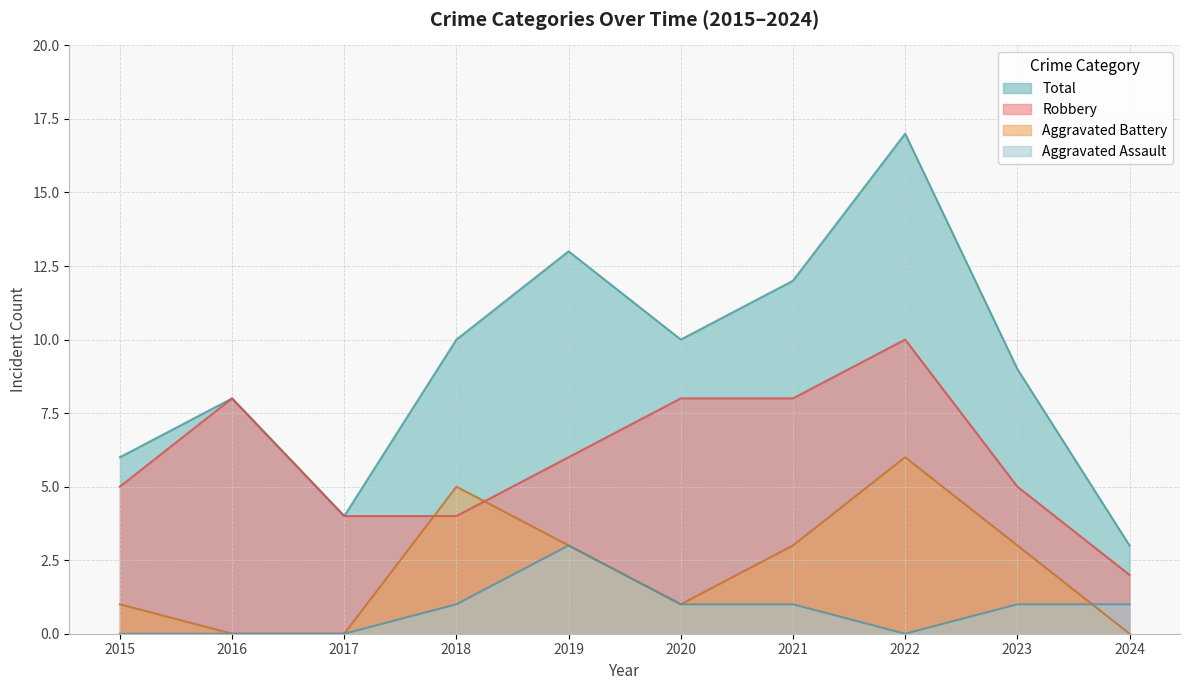

True or false: Aggravated Assault and Total cross at least once.

False